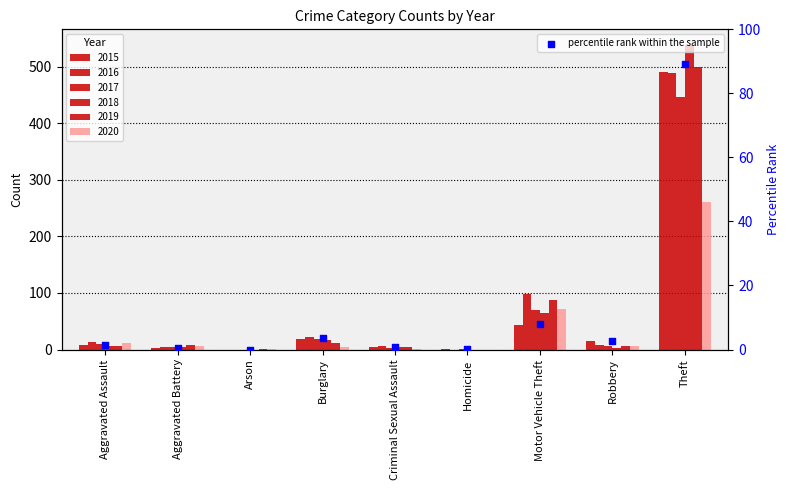

What is the ratio of the value at Aggravated Battery to the value at Aggravated Assault?

0.4